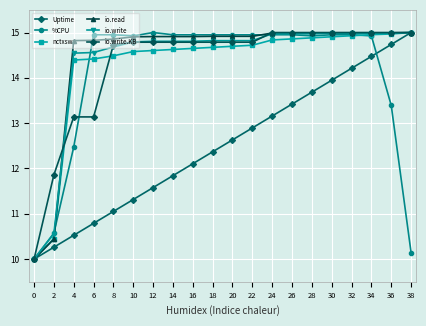

True or false: Uptime has a value of 6.1 at 6.

False